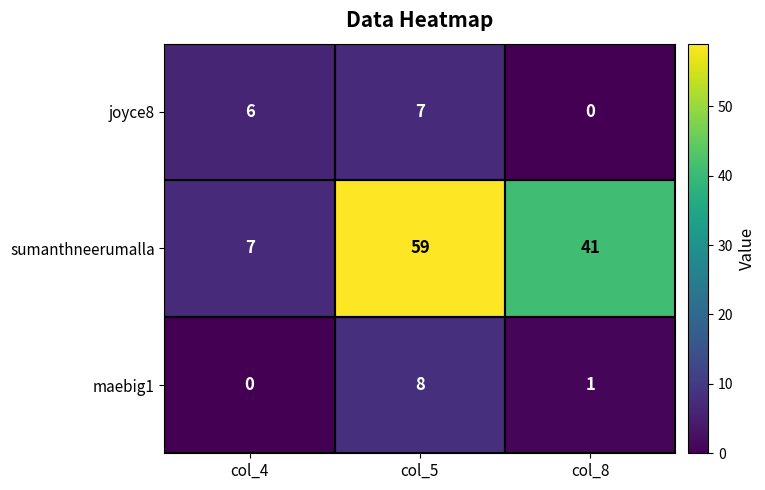

How many joyce8 values are between 0 and 7?

3